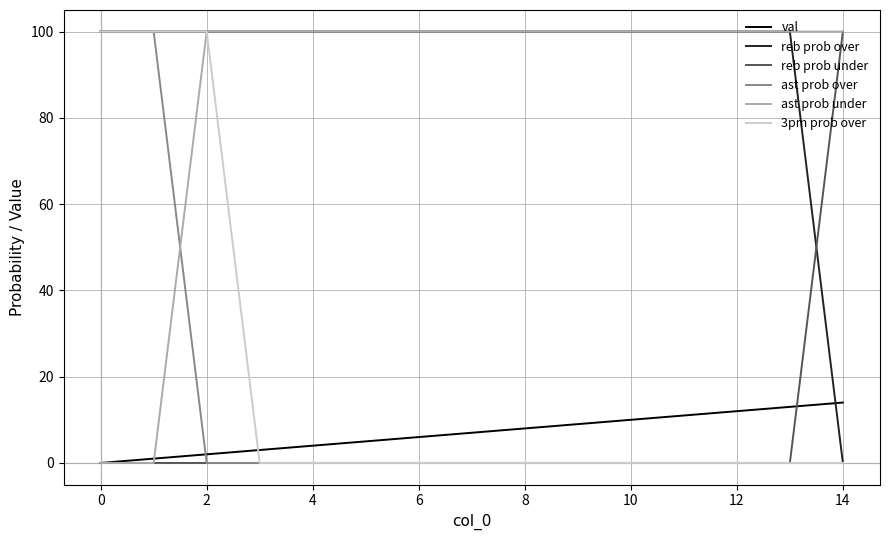

What is the maximum value for ast prob under?

100